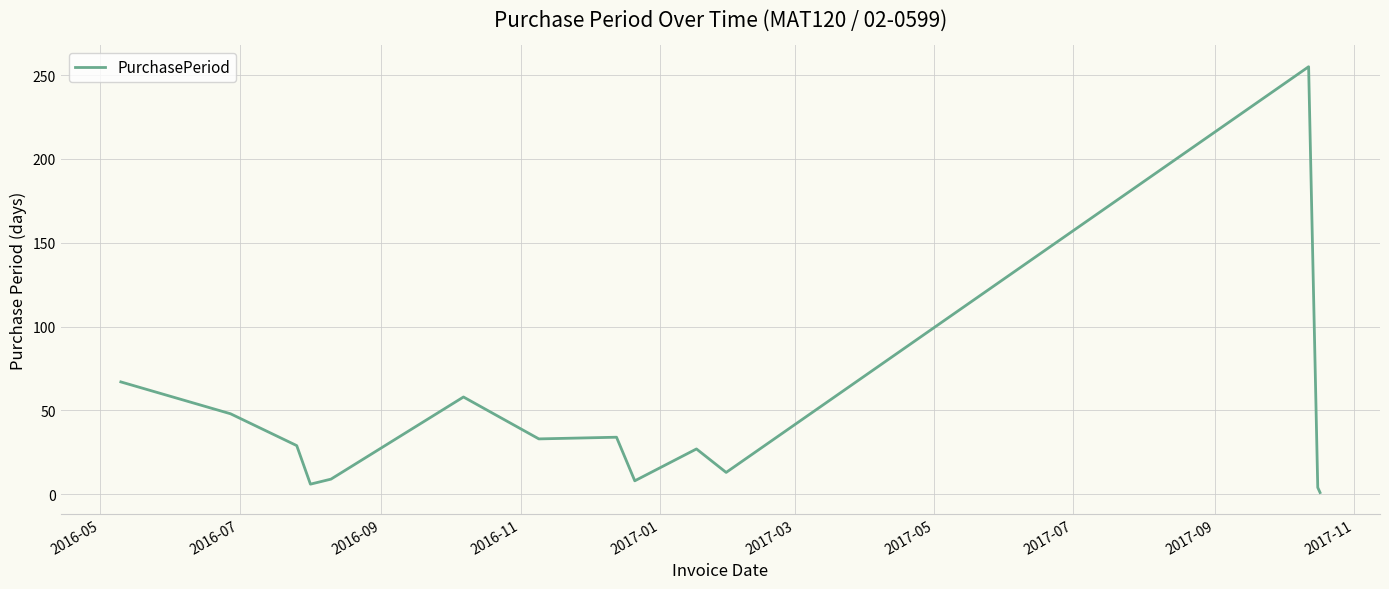

What is the maximum value shown in the chart?

255